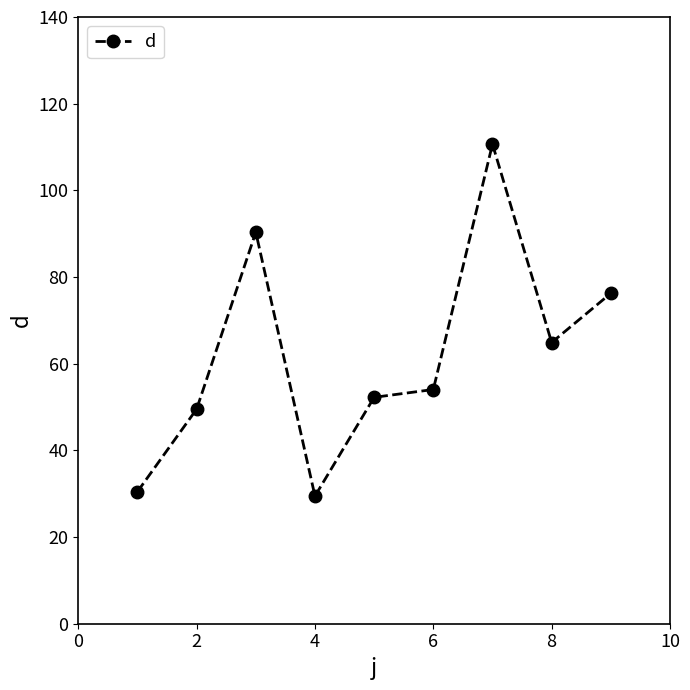

What is the value of the 8th point from the left?

64.9